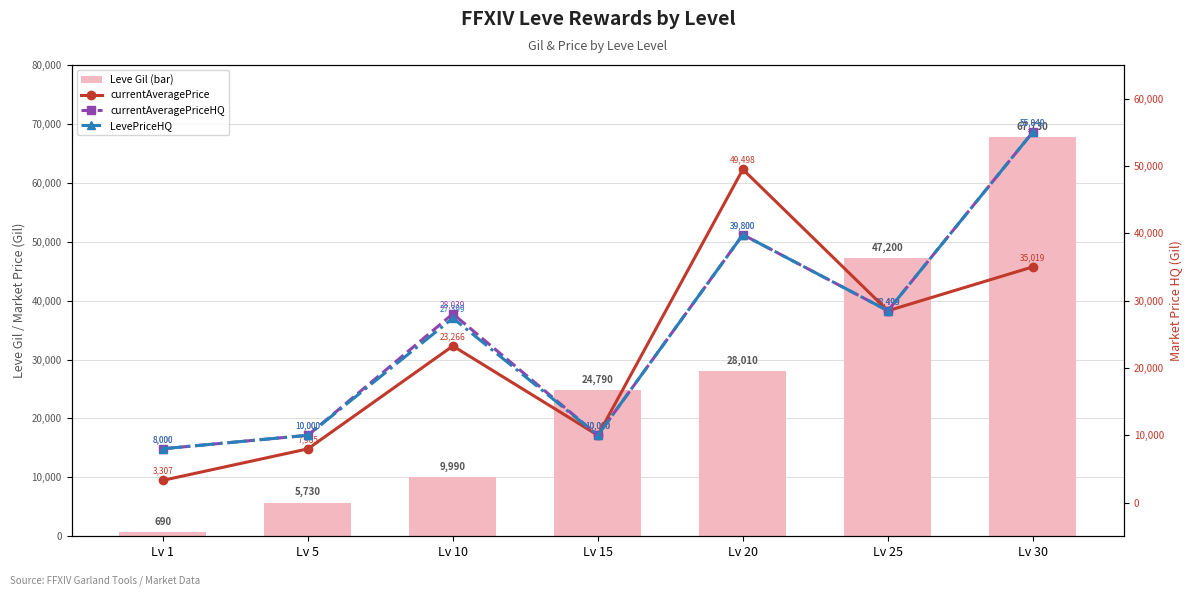

What is the greatest value displayed?

67730